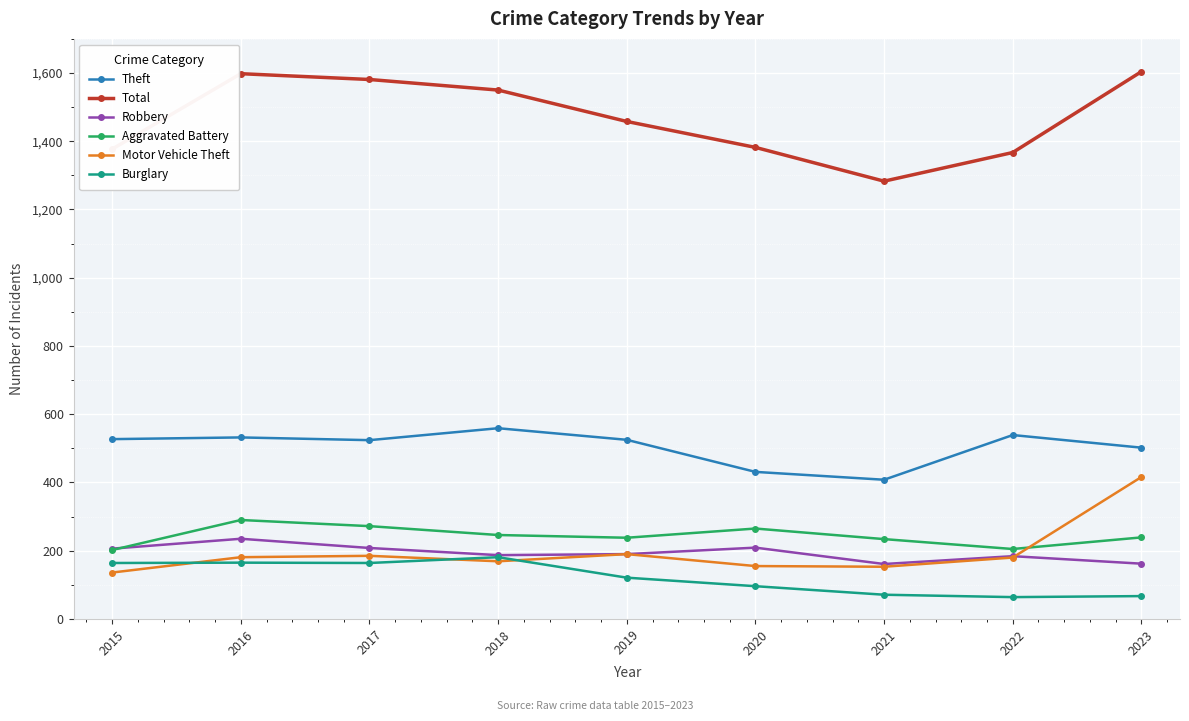

Is it true that Motor Vehicle Theft equals 238 at 2016?

False